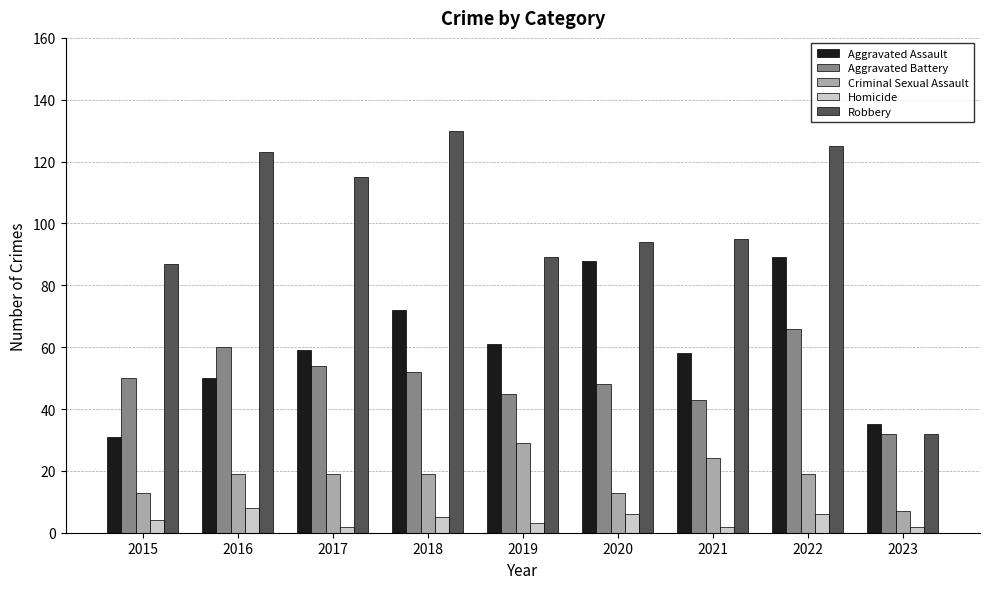

Rank the series by their maximum value, from lowest to highest.

Homicide, Criminal Sexual Assault, Aggravated Battery, Aggravated Assault, Robbery